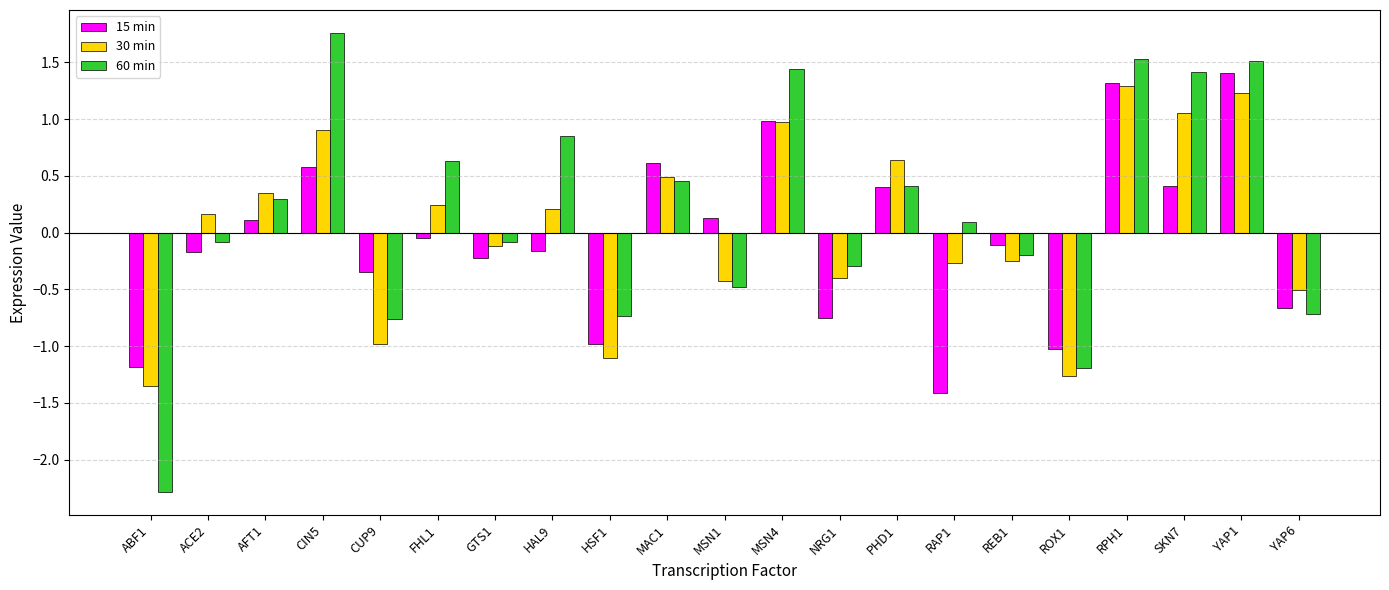

Which series has the widest spread of values?

60 min